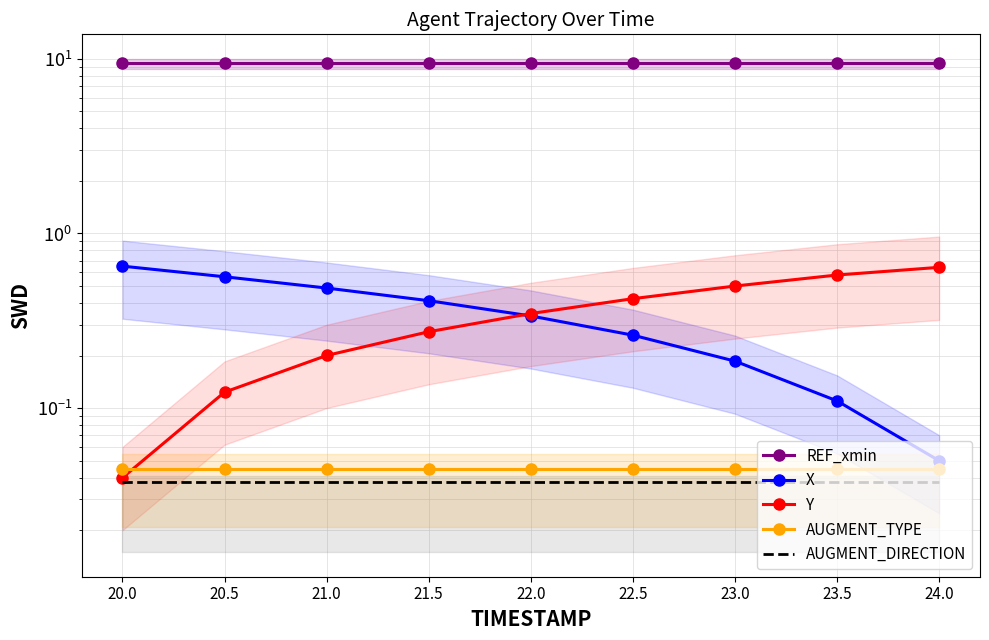

What position from the right is 22.5?

4